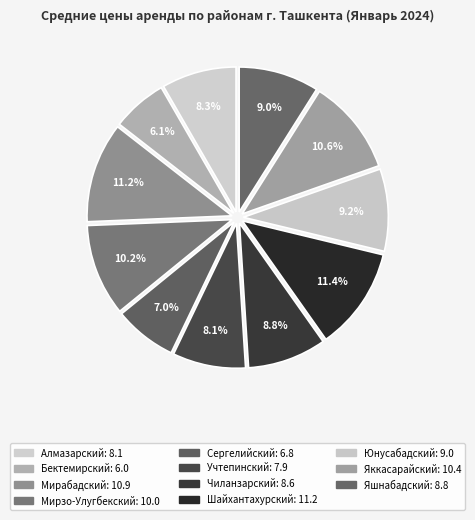

Is Мирзо-Улугбекский the majority of the pie?

No